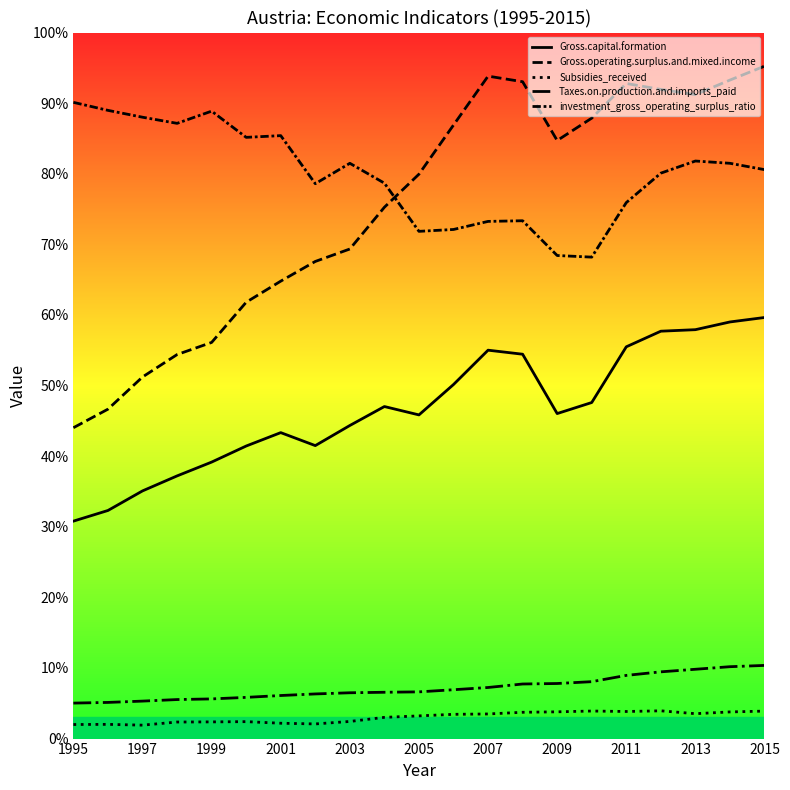

Rank the series by their maximum value, from highest to lowest.

Gross.operating.surplus.and.mixed.income, investment_gross_operating_surplus_ratio, Gross.capital.formation, Taxes.on.production.and.imports_paid, Subsidies_received